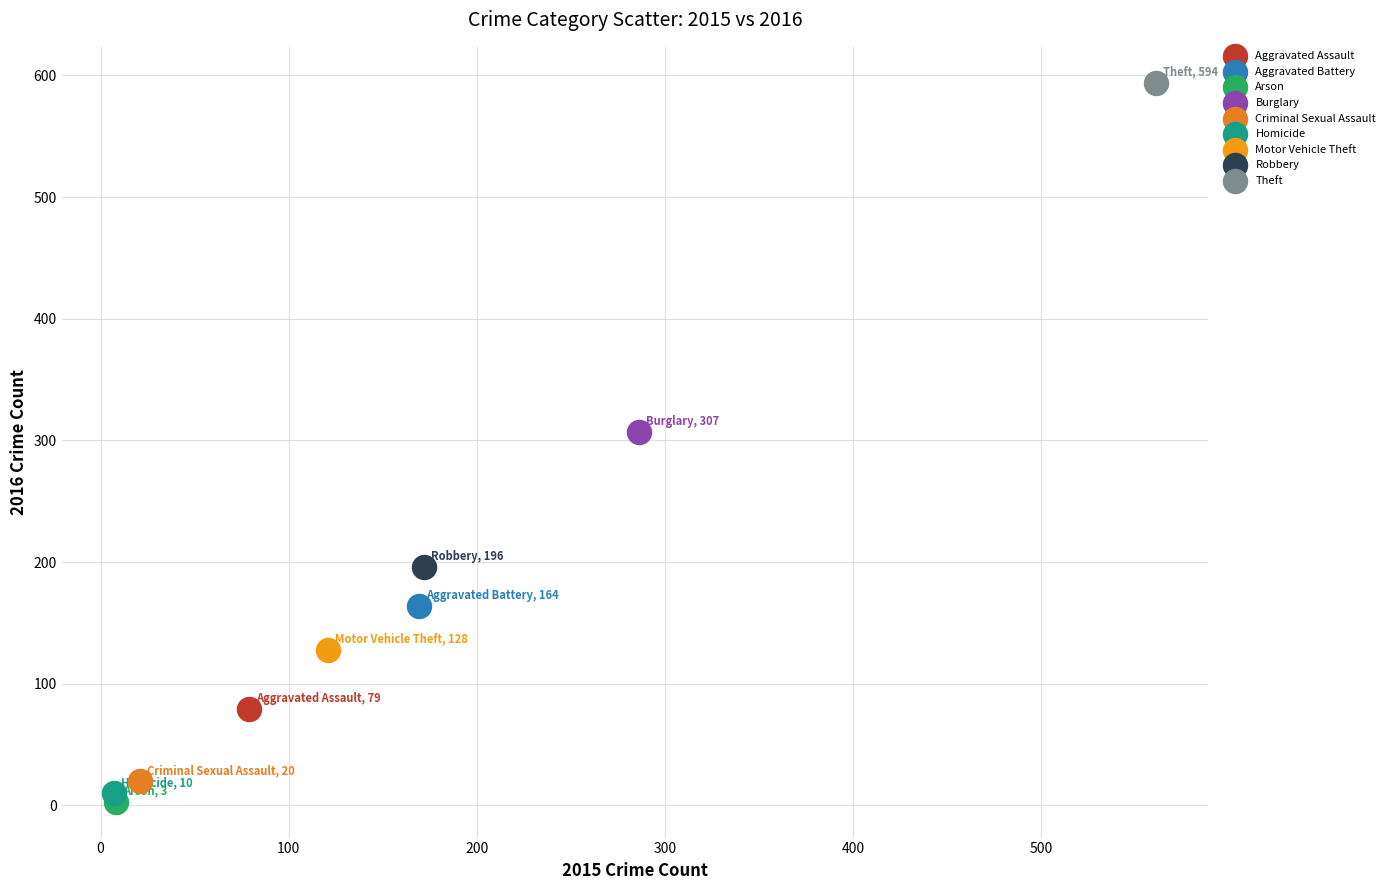

What are all the series names shown in the legend?

Aggravated Assault, Aggravated Battery, Arson, Burglary, Criminal Sexual Assault, Homicide, Motor Vehicle Theft, Robbery, Theft